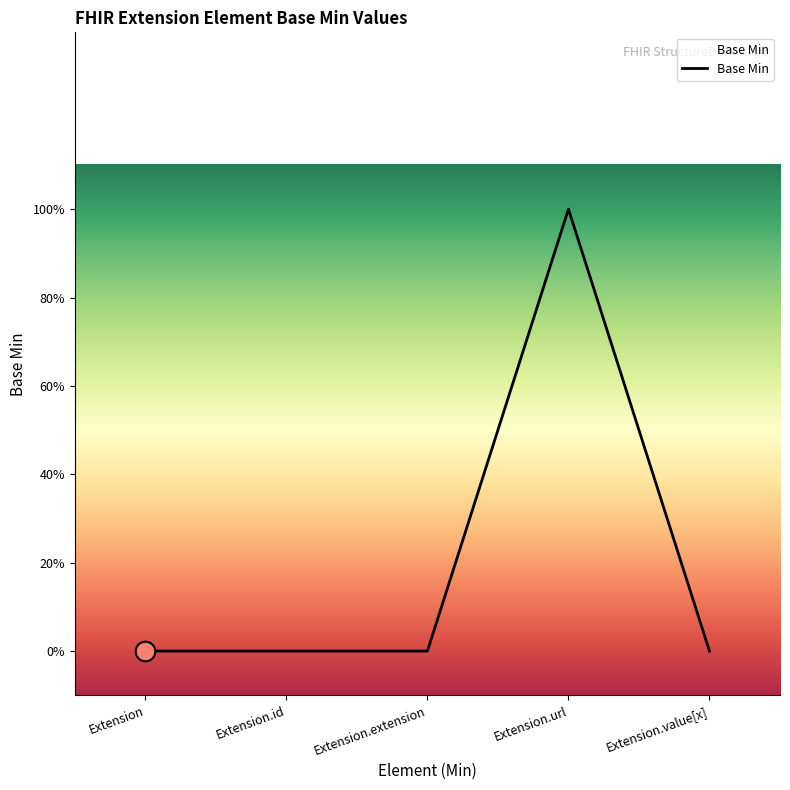

Between Extension and Extension.extension, which is larger?

Extension